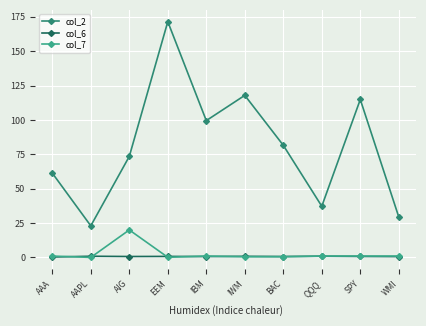

What is the total value across all series at WMI?

31.0